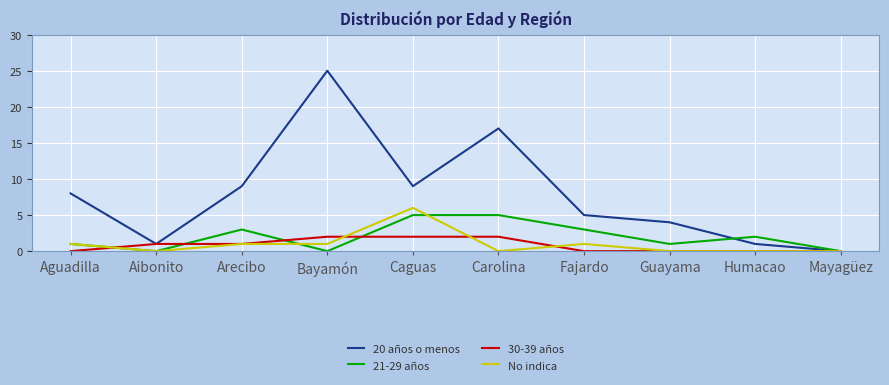

What position from the left is Arecibo?

3